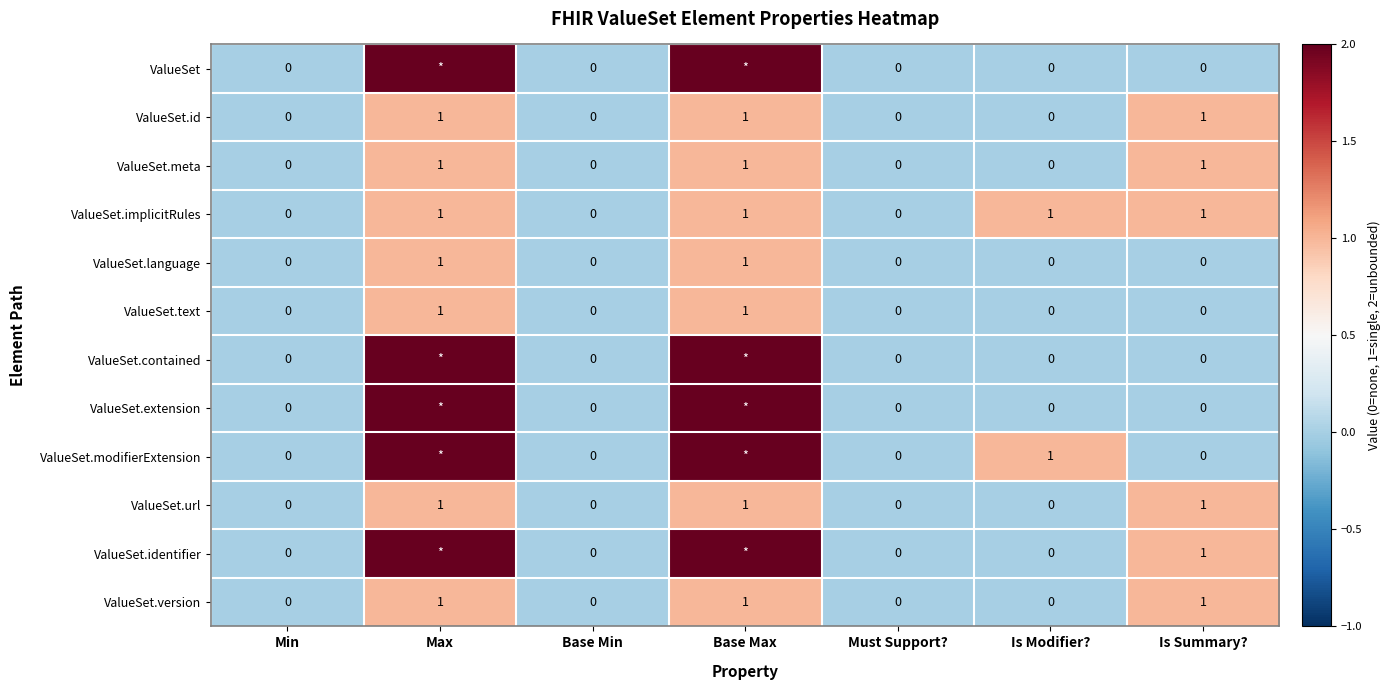

Between Must Support? and Is Summary?, which is larger?

Must Support?